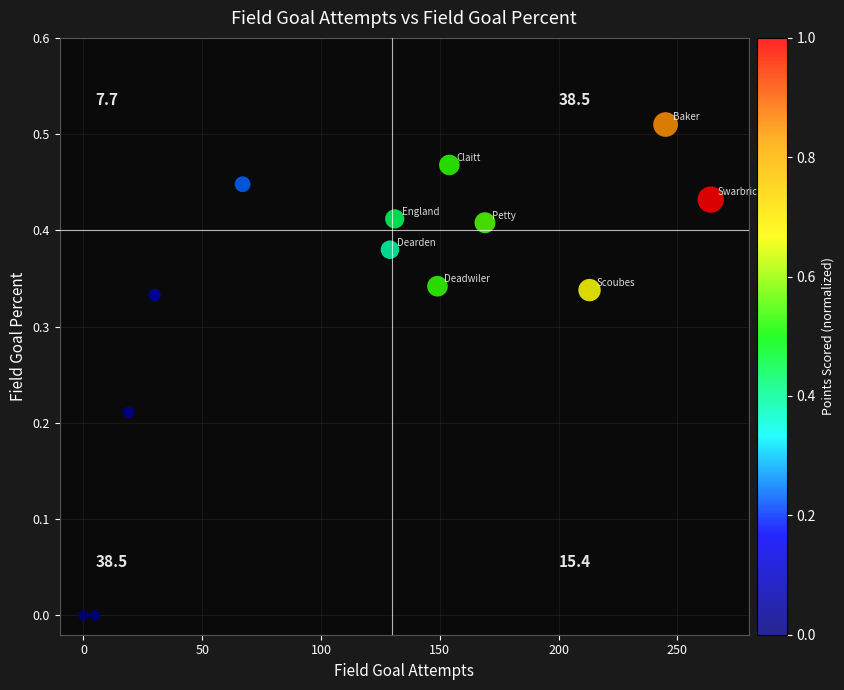

What is the range of X values (max minus min)?

264.0